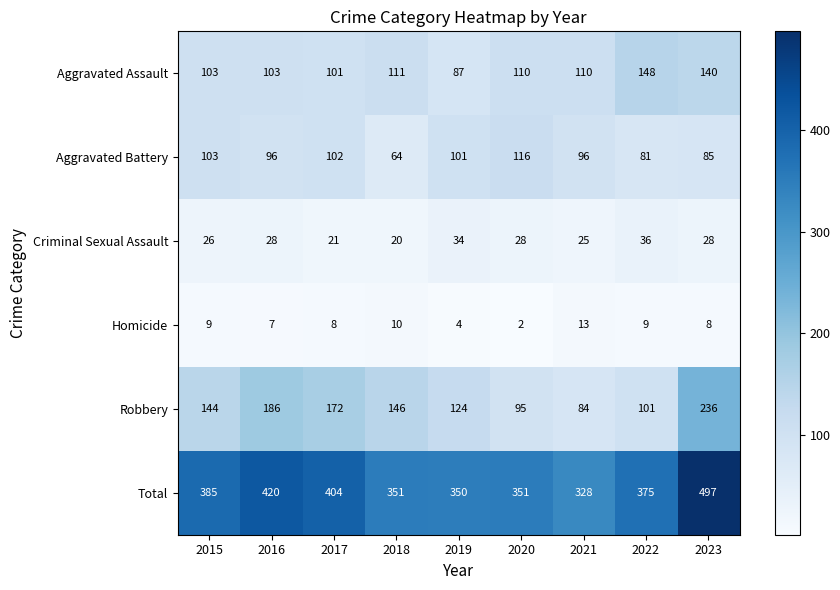

The value of Aggravated Battery at 2021 is 96. True or false?

True